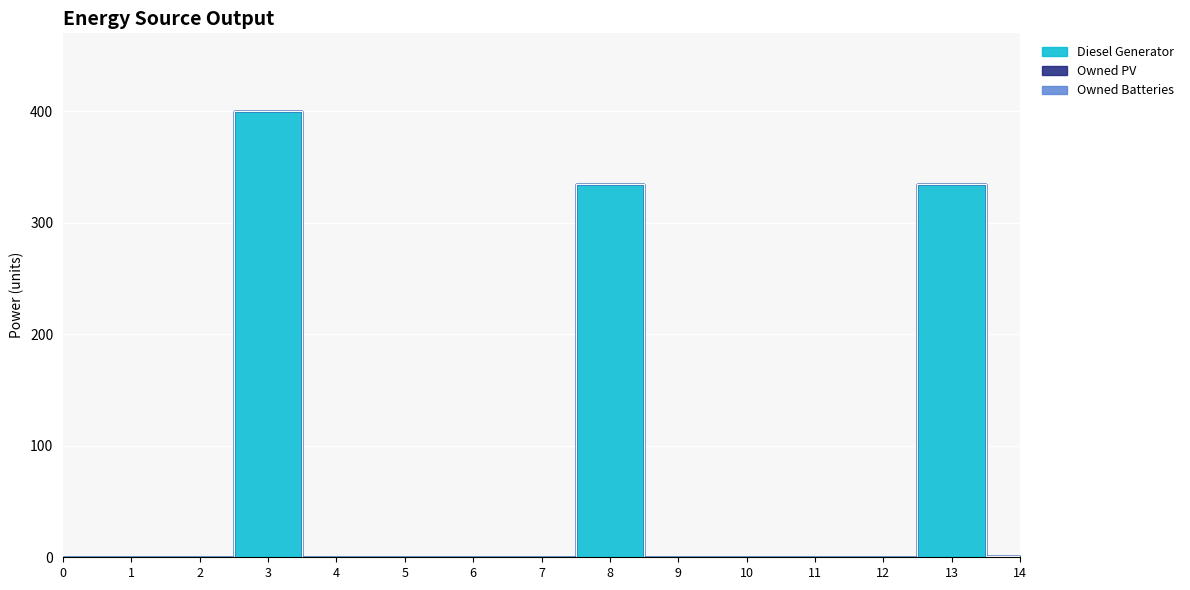

Does the chart display data point markers on the line(s)?

No